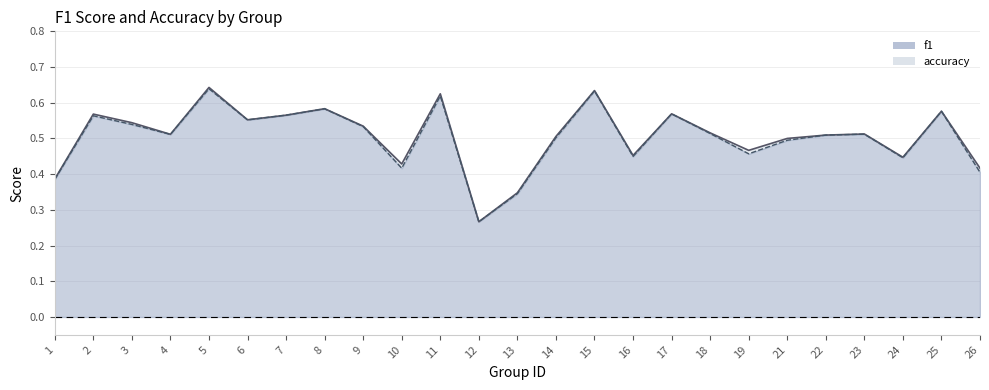

What is the sum of the accuracy values at 12 and 2?

0.8